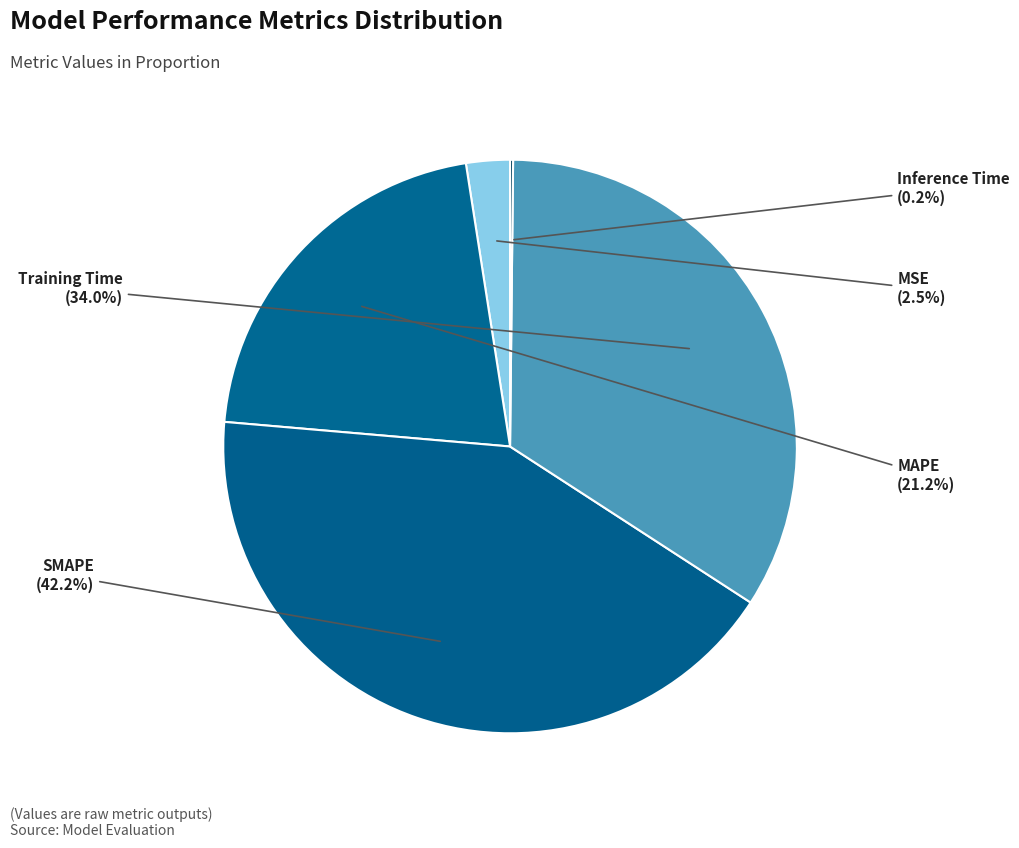

Is there any slice that represents more than half of the pie?

No